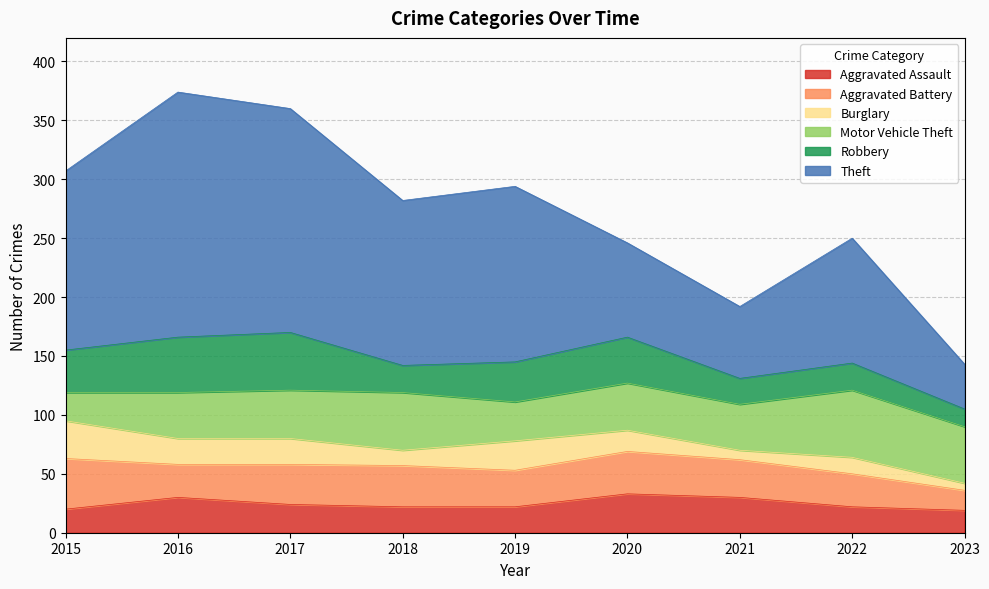

At which label does Burglary reach its minimum?

2023